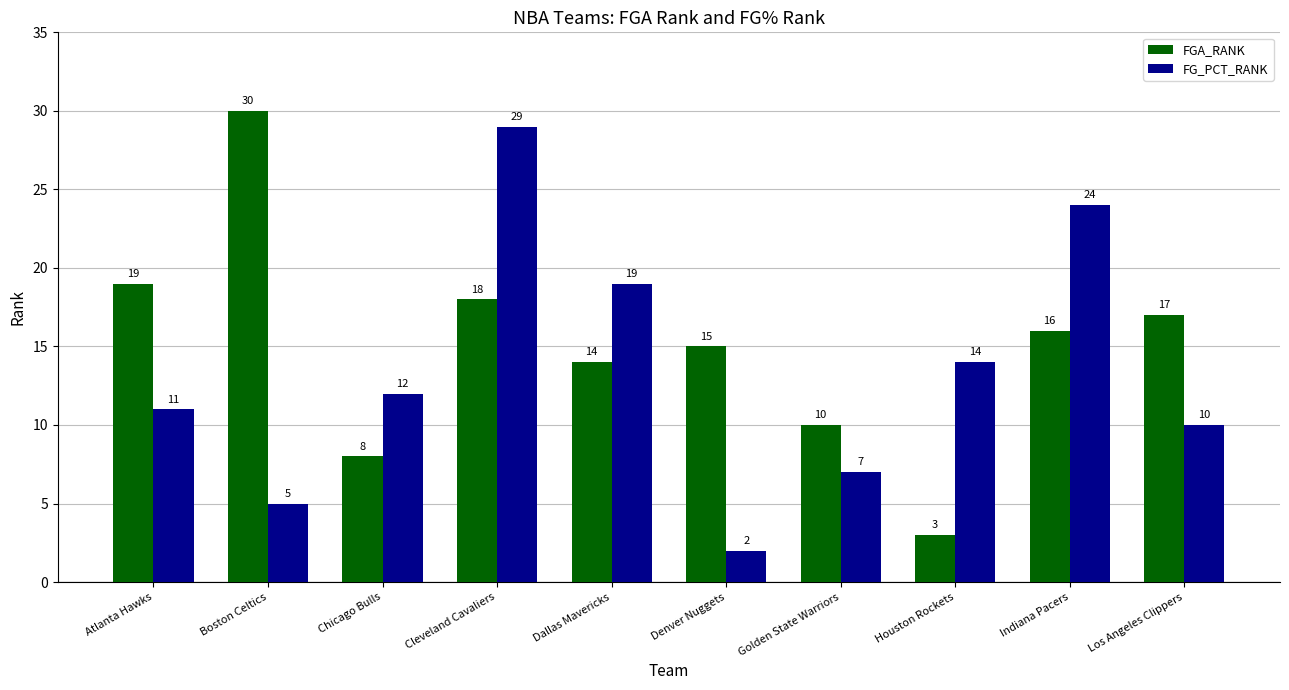

What is the difference between the highest and lowest values at Boston Celtics?

25